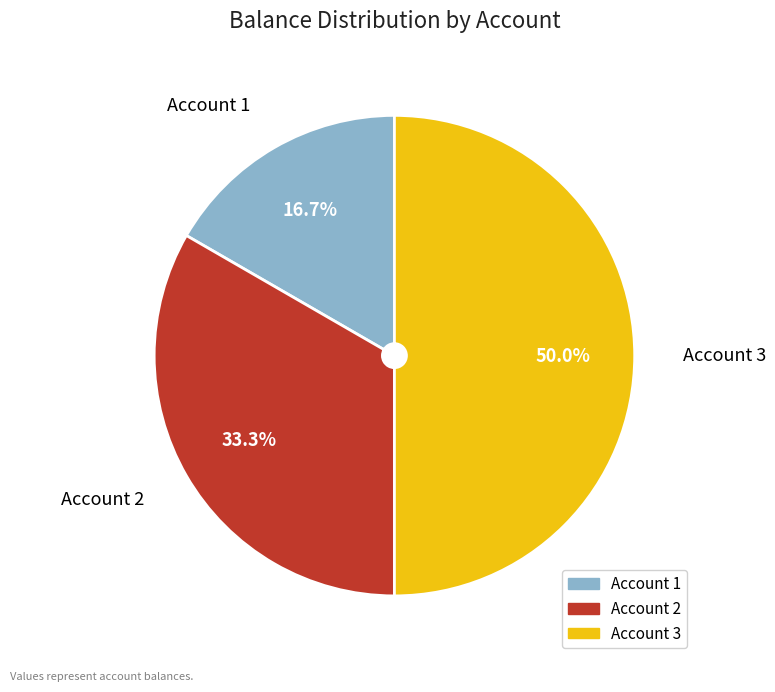

Which slice is the largest?

3